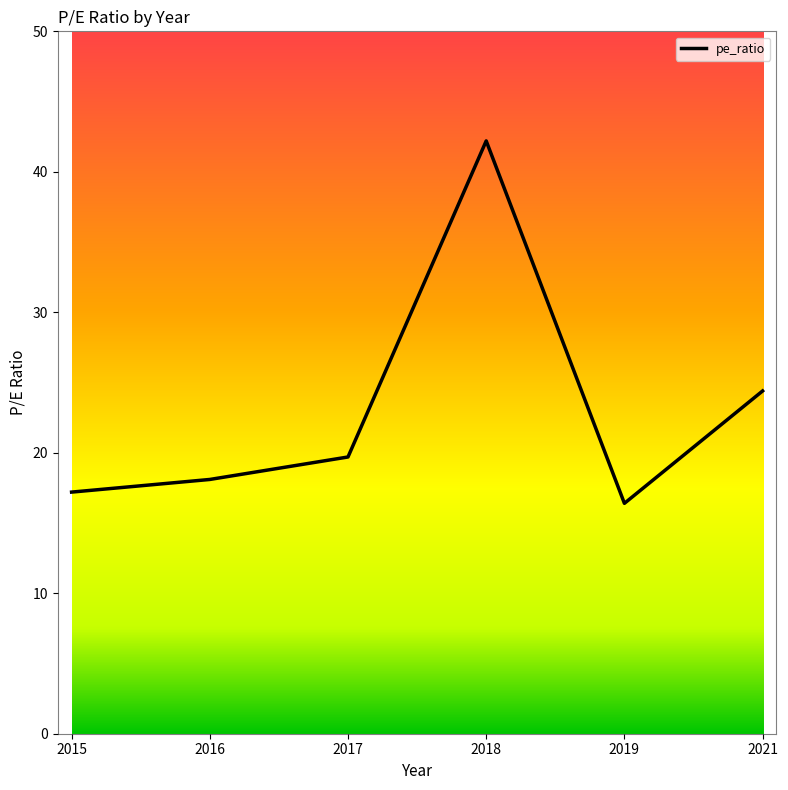

What is the change in value from 2016 to 2021?

+6.3